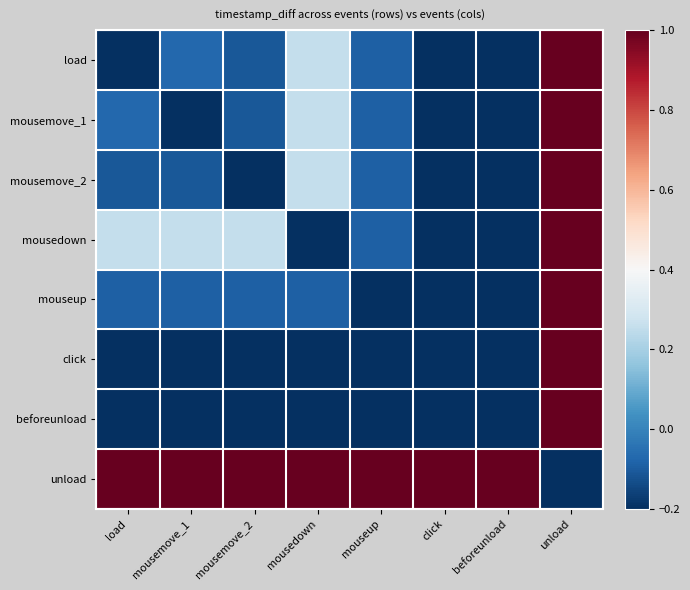

What is the maximum value shown in the chart?

1.0